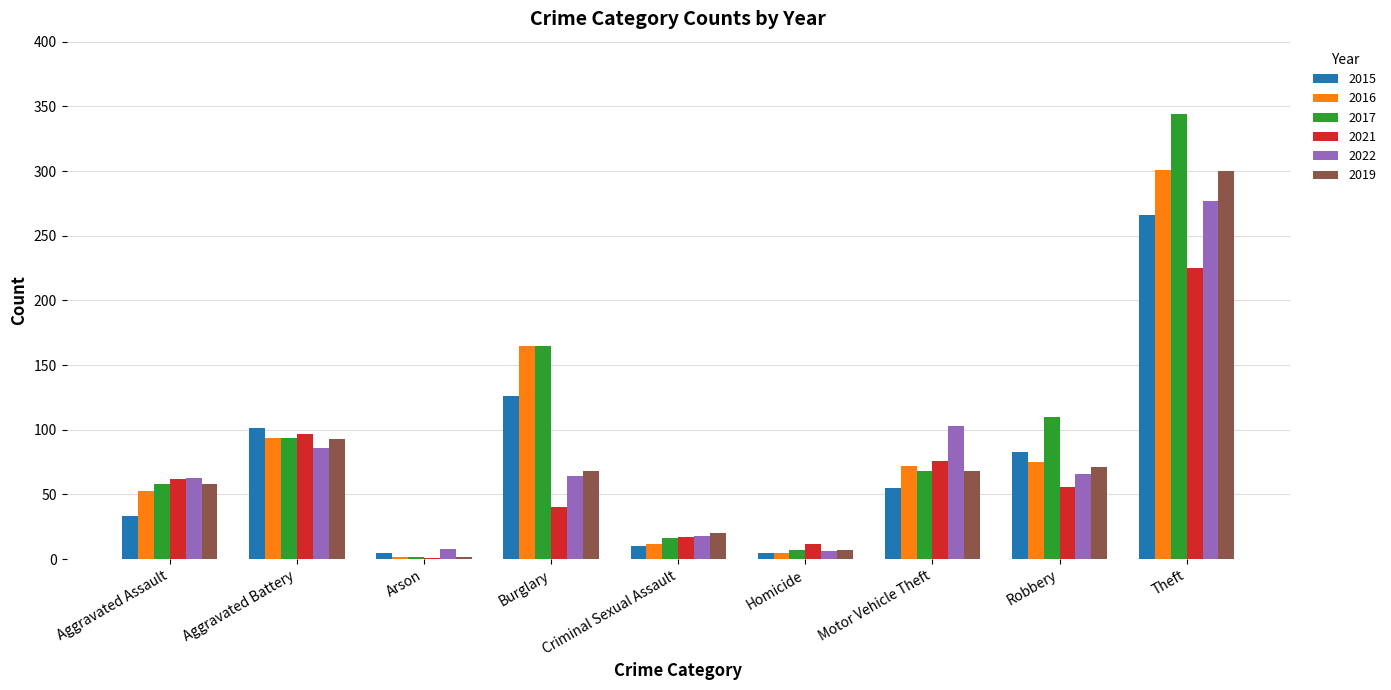

At which label does 2021 reach its peak?

Theft